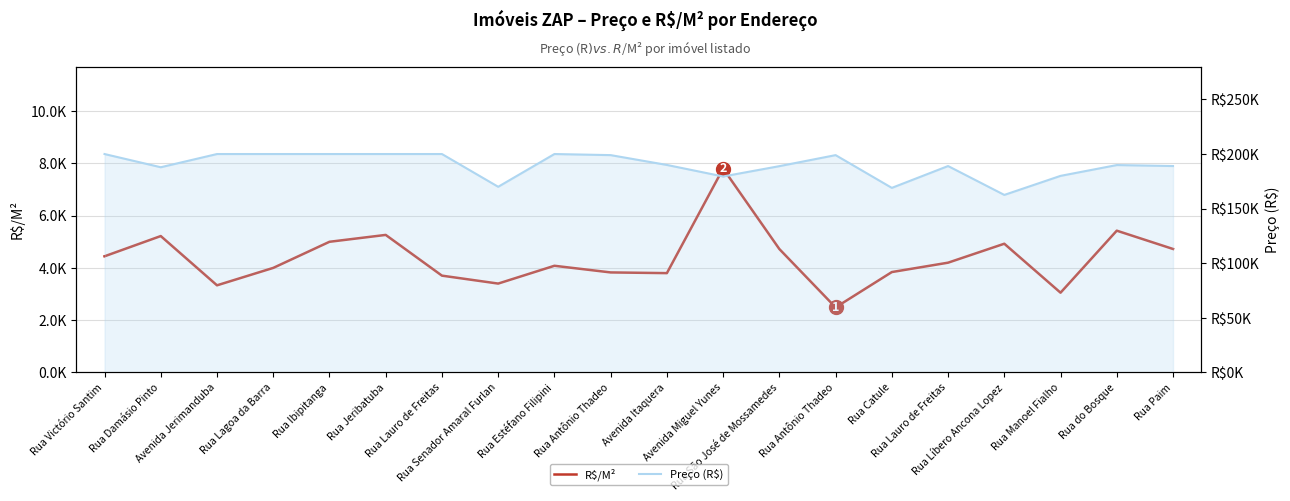

Reading right to left, what are all the values shown in this chart?

R$/M²: Rua Paim=4725.0	Rua do Bosque=5425.7	Rua Manoel Fialho=3050.8	Rua Líbero Ancona Lopez=4925.8	Rua Lauro de Freitas=4200.0	Rua Catule=3840.9	Rua Antônio Thadeo=2487.5	Rua São José de Mossamedes=4722.5	Avenida Miguel Yunes=7802.6	Avenida Itaquera=3800.0	Rua Antônio Thadeo=3826.9	Rua Estéfano Filipini=4081.6	Rua Senador Amaral Furlan=3400.0	Rua Lauro de Freitas=3703.7	Rua Jeribatuba=5263.2	Rua Ibipitanga=5000.0	Rua Lagoa da Barra=4000.0	Avenida Jerimanduba=3333.3	Rua Damásio Pinto=5219.4	Rua Victório Santim=4444.4
Preço (R$): Rua Paim=189000.0	Rua do Bosque=189900.0	Rua Manoel Fialho=180000.0	Rua Líbero Ancona Lopez=162550.0	Rua Lauro de Freitas=189000.0	Rua Catule=169000.0	Rua Antônio Thadeo=199000.0	Rua São José de Mossamedes=188900.0	Avenida Miguel Yunes=179460.0	Avenida Itaquera=190000.0	Rua Antônio Thadeo=199000.0	Rua Estéfano Filipini=200000.0	Rua Senador Amaral Furlan=170000.0	Rua Lauro de Freitas=200000.0	Rua Jeribatuba=200000.0	Rua Ibipitanga=200000.0	Rua Lagoa da Barra=200000.0	Avenida Jerimanduba=200000.0	Rua Damásio Pinto=187900.0	Rua Victório Santim=200000.0